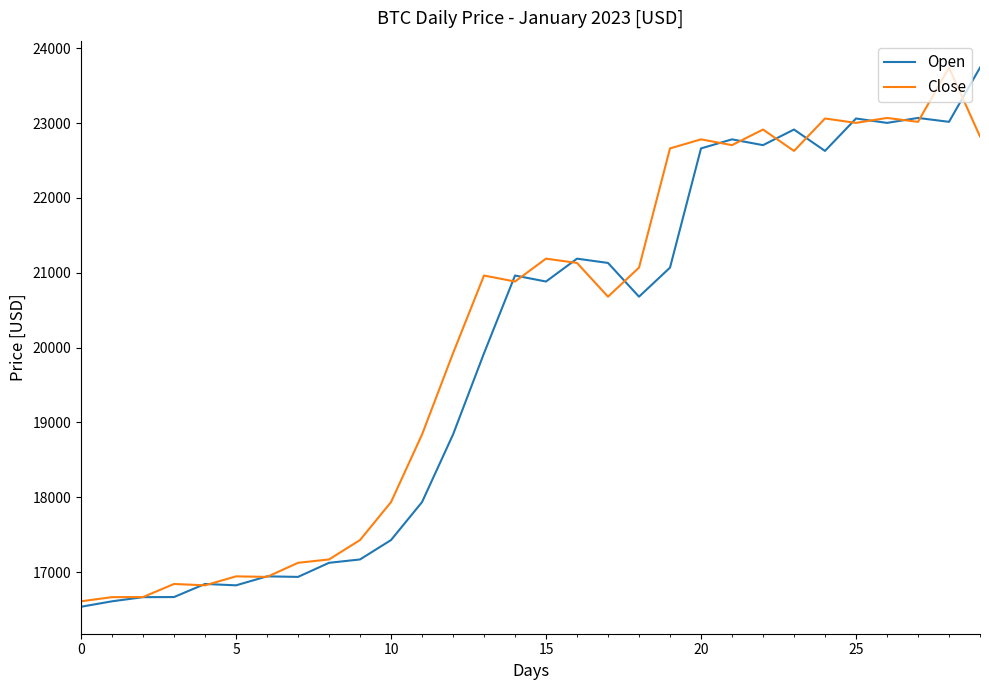

What is the maximum value shown in the chart?

23740.3